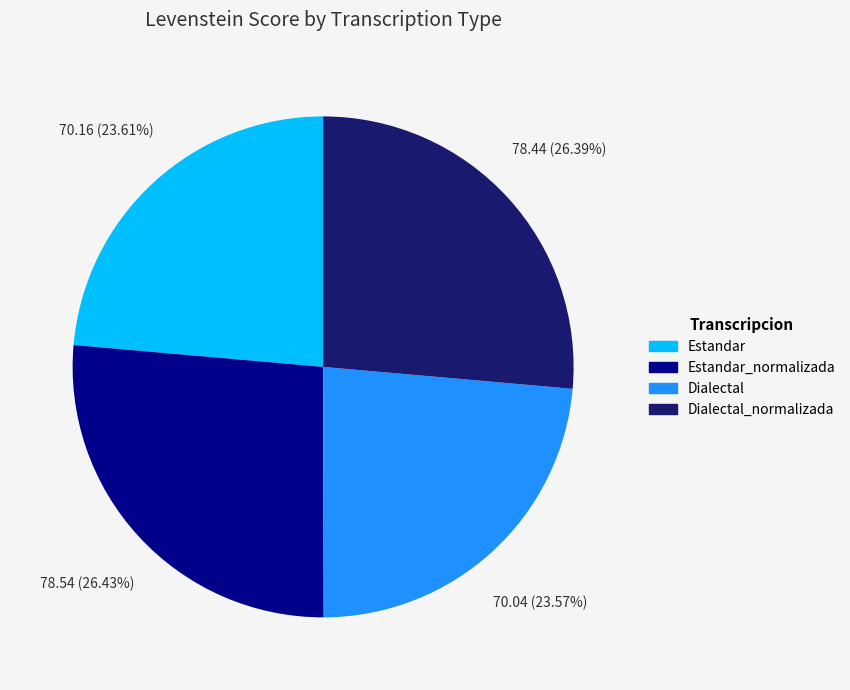

Is there any slice that represents more than half of the pie?

No